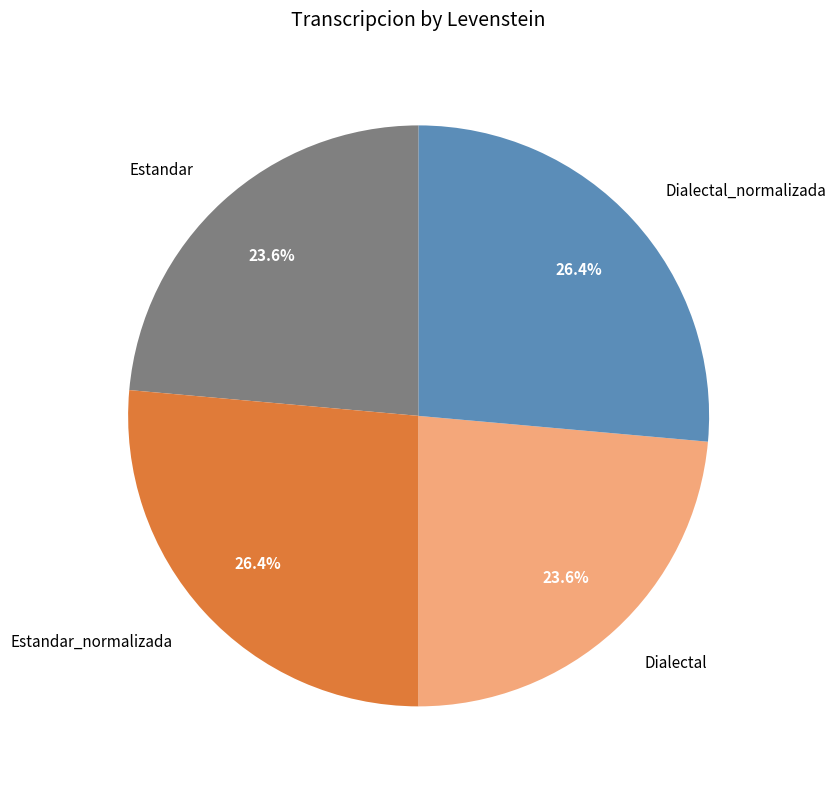

Count the number of slices in the pie.

4